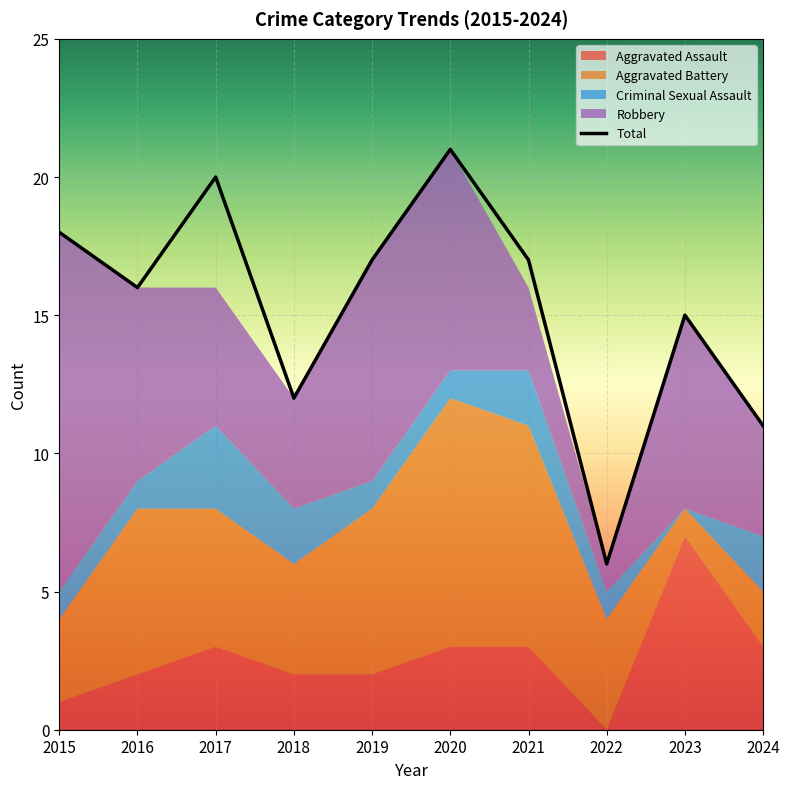

Where does the data first go above 17?

2015